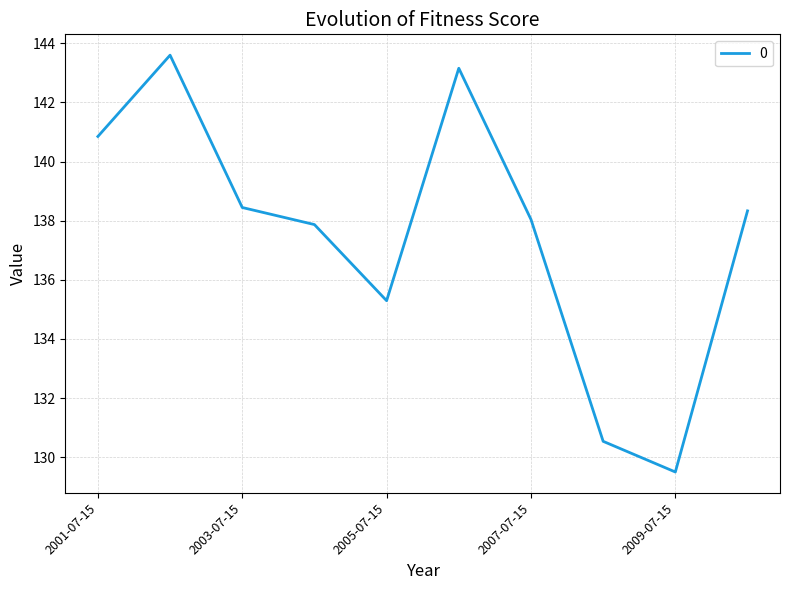

Reading left to right, what are all the values shown in this chart?

140.8	143.6	138.4	137.9	135.3	143.2	138.0	130.5	129.5	138.3